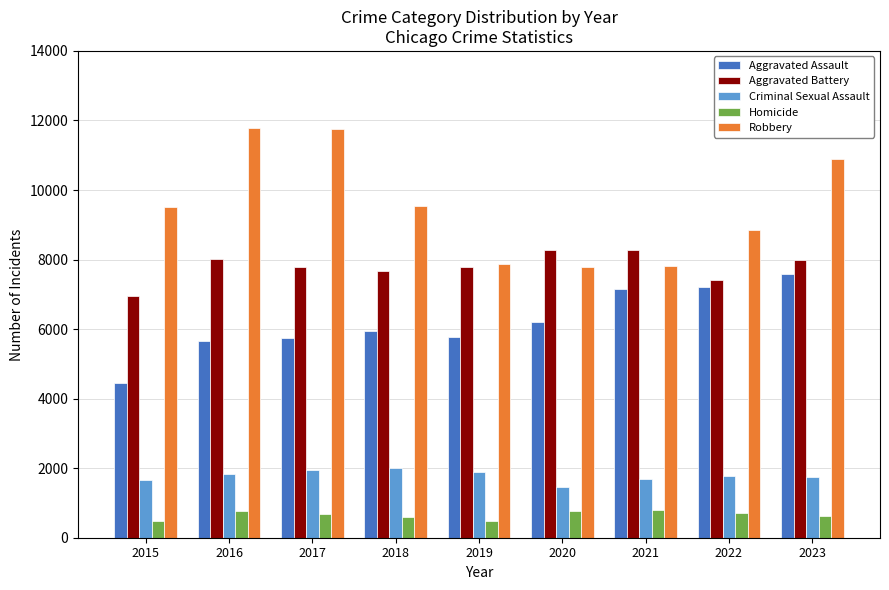

At which label does Criminal Sexual Assault first exceed 1762?

2016